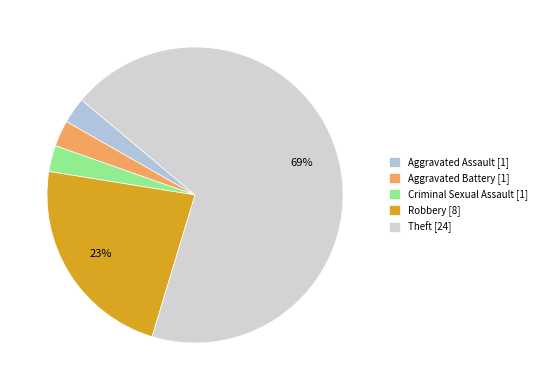

To the nearest percent, what is the difference between the Aggravated Assault and Theft slice percentages?

66%